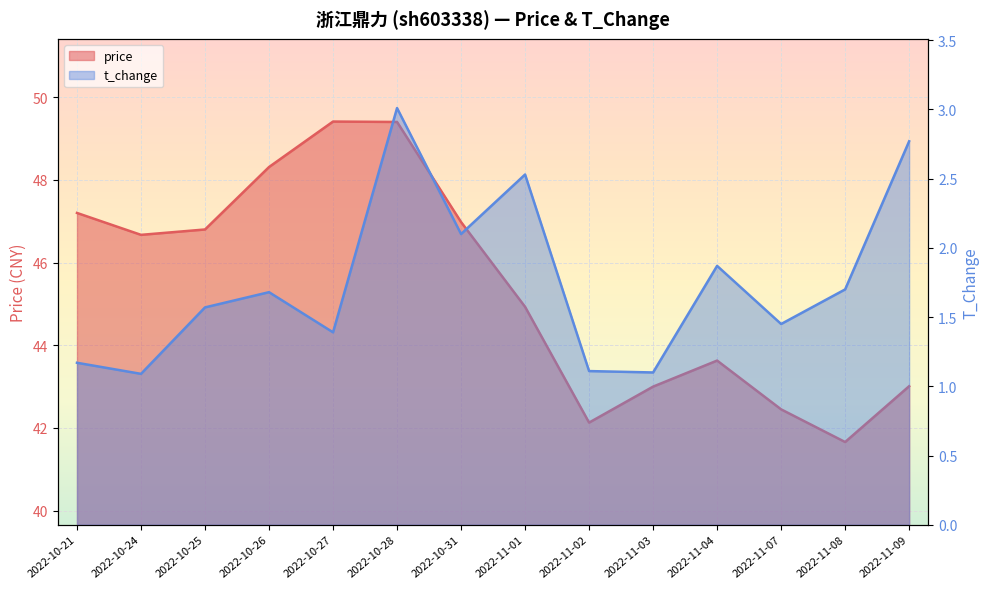

Reading left to right, list all the values displayed in this chart.

price: 2022-10-21=47.2	2022-10-24=46.7	2022-10-25=46.8	2022-10-26=48.3	2022-10-27=49.4	2022-10-28=49.4	2022-10-31=47.0	2022-11-01=44.9	2022-11-02=42.1	2022-11-03=43.0	2022-11-04=43.6	2022-11-07=42.5	2022-11-08=41.7	2022-11-09=43.0
t_change: 2022-10-21=1.2	2022-10-24=1.1	2022-10-25=1.6	2022-10-26=1.7	2022-10-27=1.4	2022-10-28=3.0	2022-10-31=2.1	2022-11-01=2.5	2022-11-02=1.1	2022-11-03=1.1	2022-11-04=1.9	2022-11-07=1.4	2022-11-08=1.7	2022-11-09=2.8